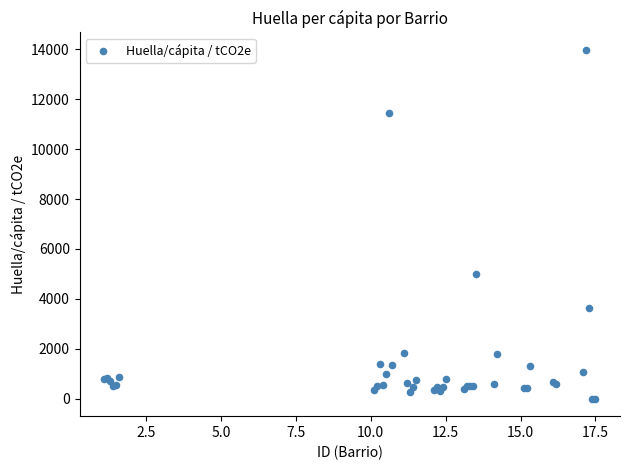

What Y value in the scatter plot is closest to 6987?

4986.8